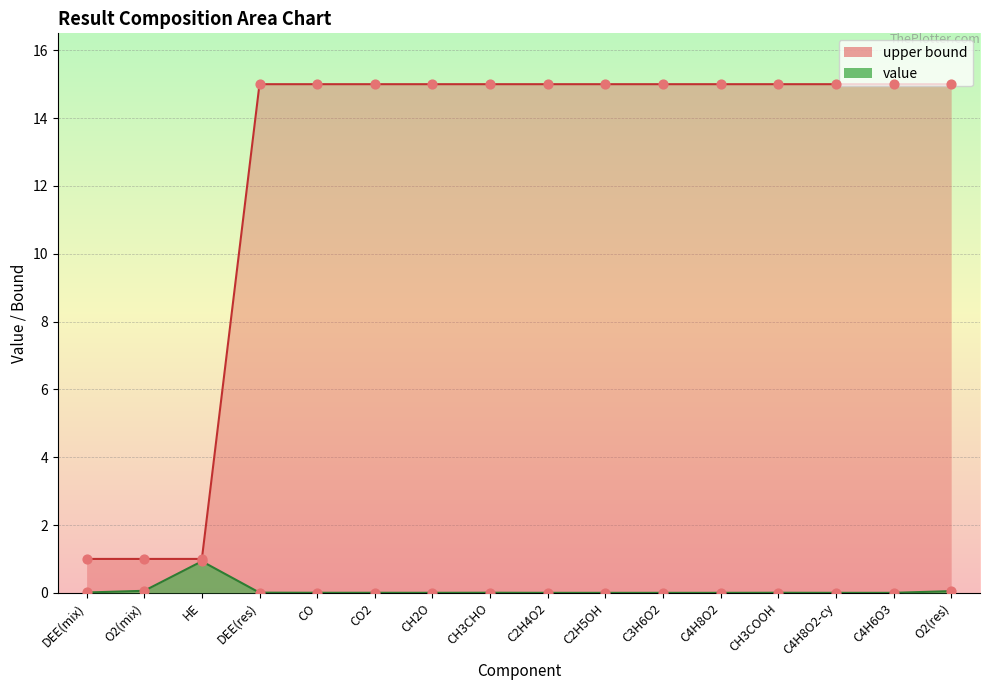

Is the value of upper bound at CH3CHO greater than the value of value at C4H6O3?

Yes